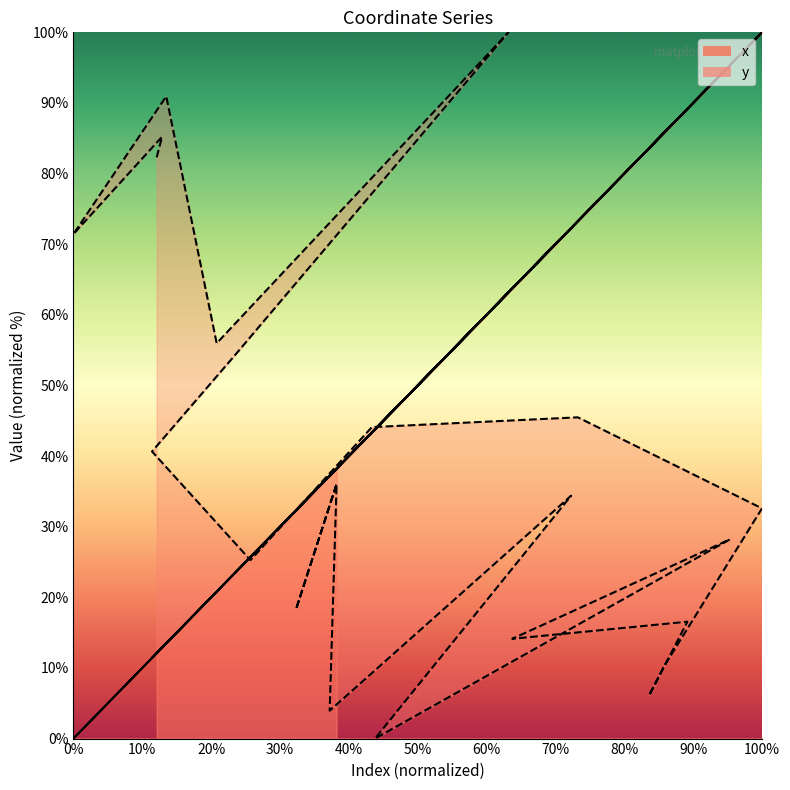

What are all the series names shown in the legend?

x, y